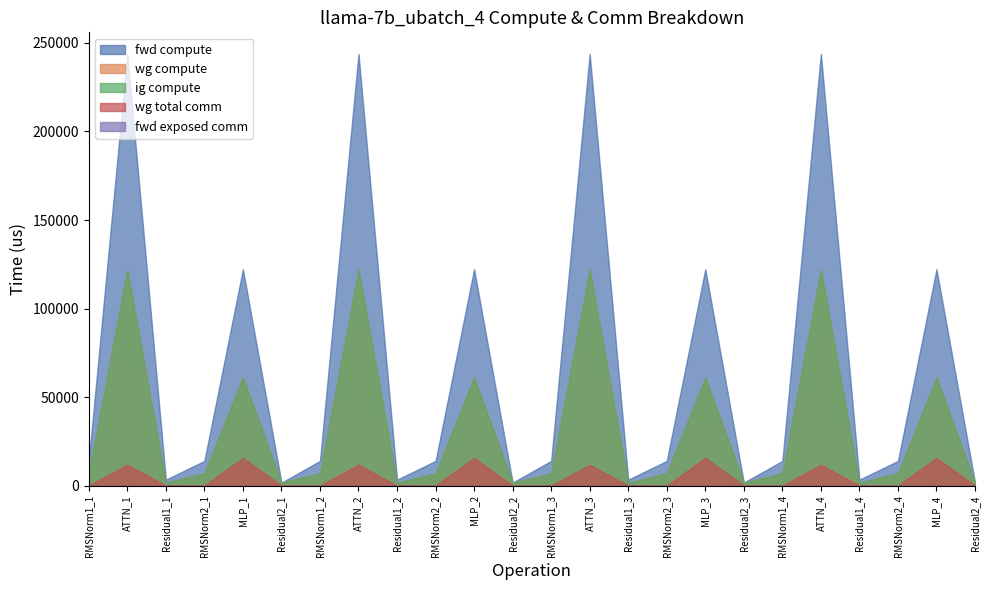

How many data points in fwd compute are above 13930?

16